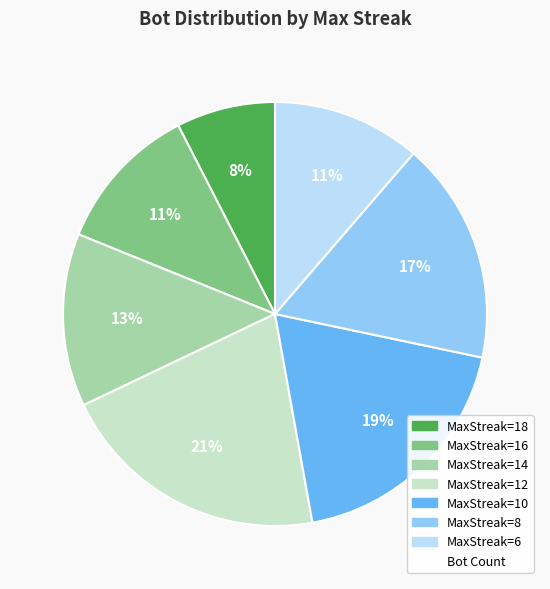

To the nearest percent, what is the difference between the largest and smallest slice percentages?

13%